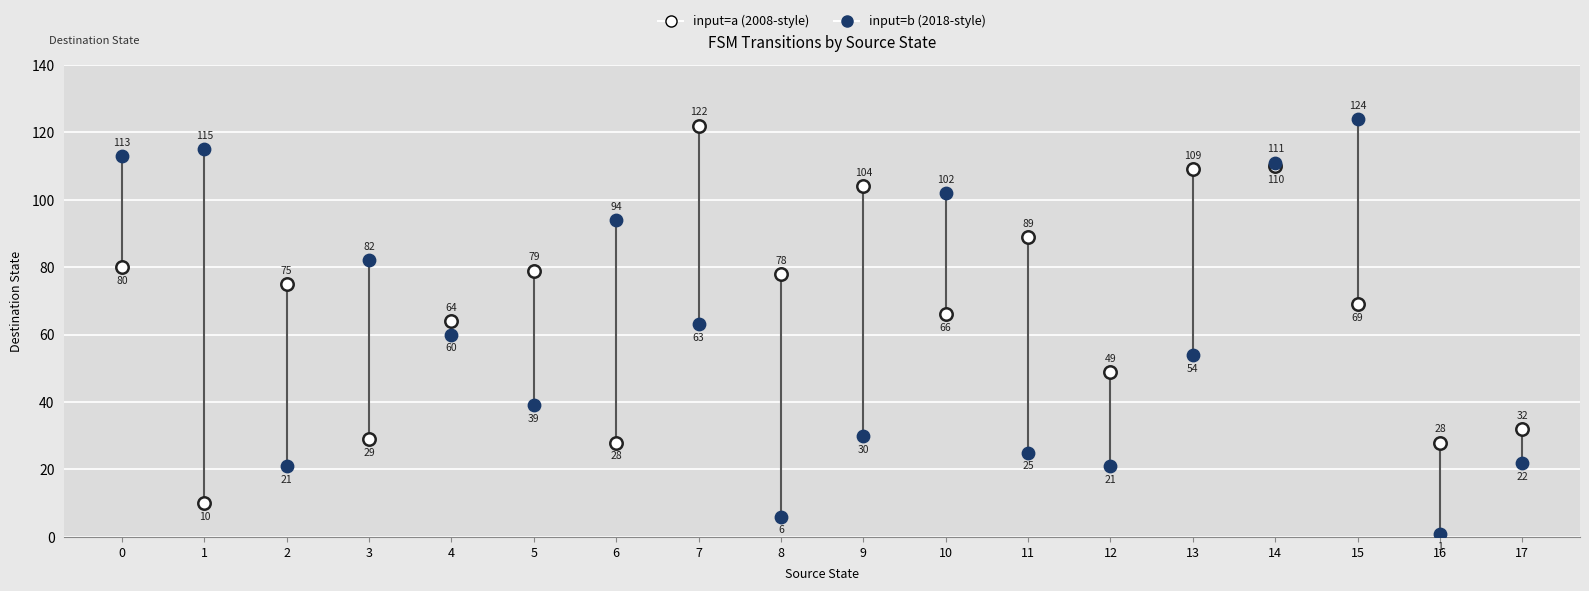

Which series has the largest Y range (max minus min)?

input=b (2018-style)